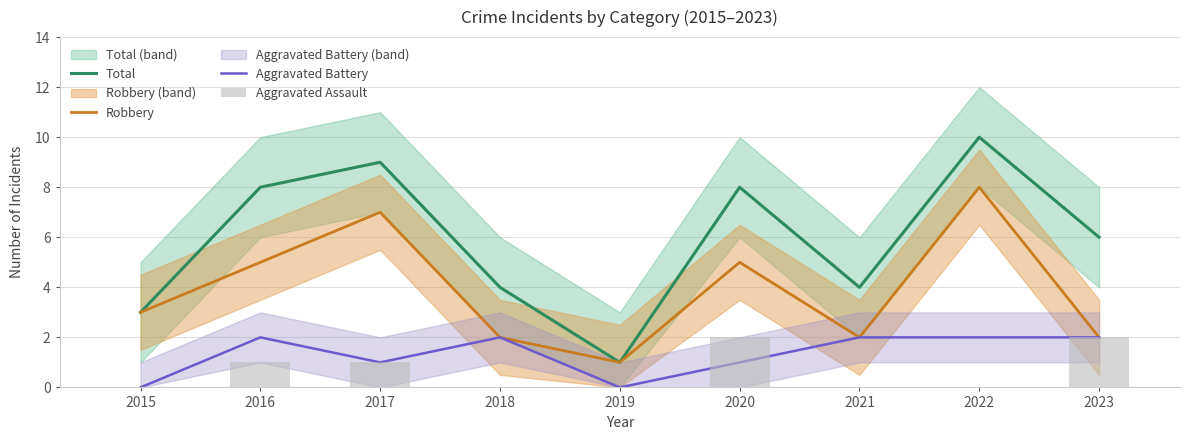

At how many categories does at least one series exceed 9?

1